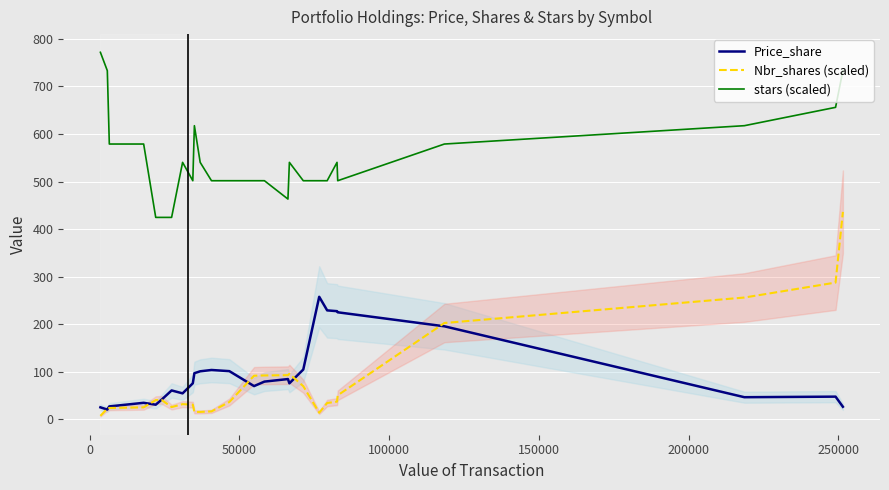

In Price_share, how many points are higher than both neighbors (excluding endpoints)?

6